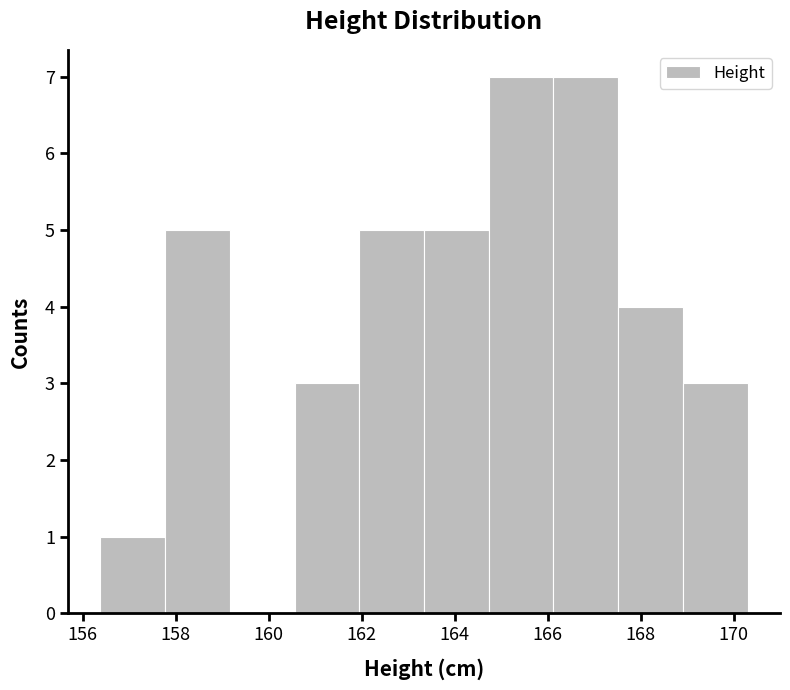

Reading left to right, list every bar in this chart as the range it spans on the x-axis followed by its height. Neither the bar edges nor the heights are printed on the chart, so give them approximately, as read against the axes.

156.4 to 157.8: 1
157.8 to 159.2: 5
159.2 to 160.6: 0
160.6 to 162.0: 3
162.0 to 163.4: 5
163.4 to 164.8: 5
164.8 to 166.2: 7
166.2 to 167.6: 7
167.6 to 169.0: 4
169.0 to 170.2: 3